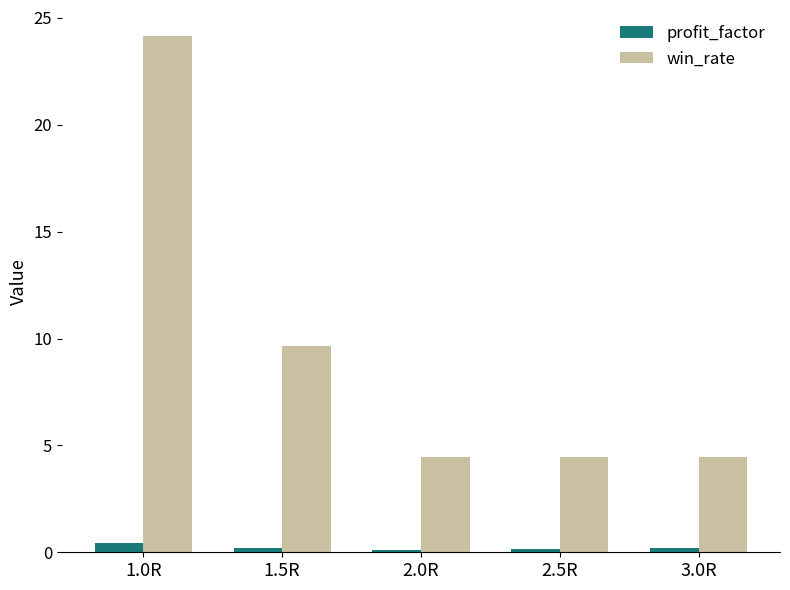

Which series has the widest spread of values?

win_rate